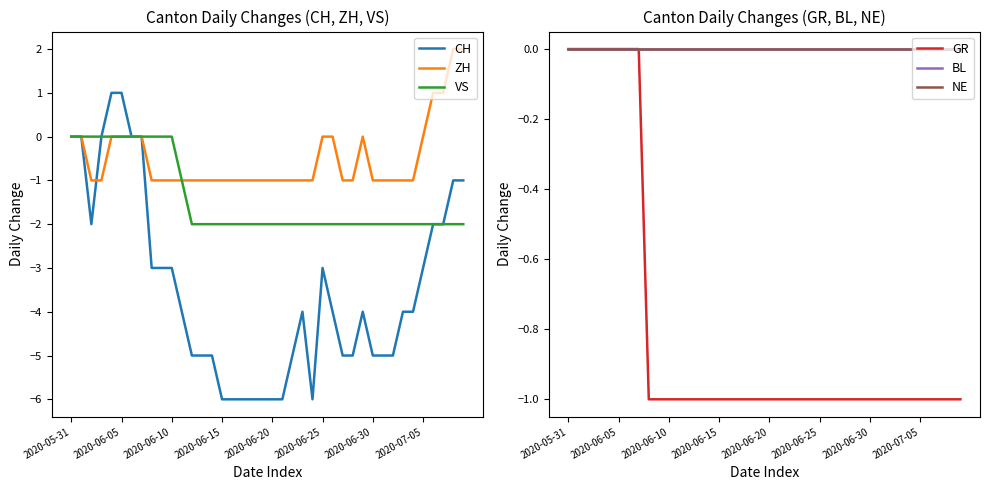

The value of ZH at 2020-07-05 is 1. True or false?

False